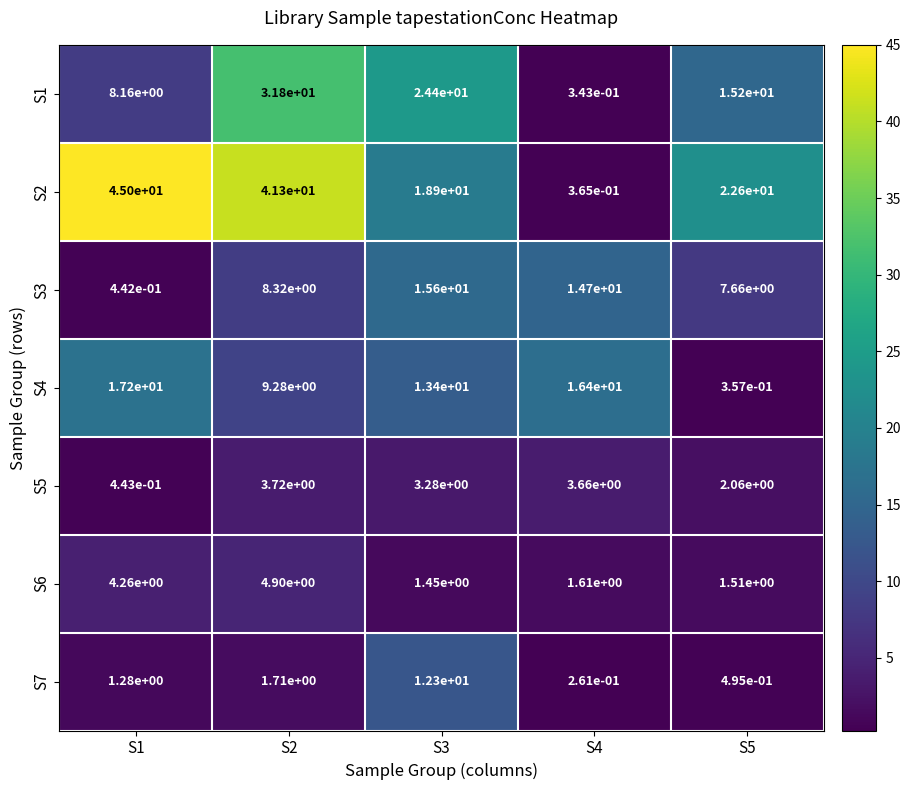

The S3 series shows 15.6 at S3. True or false?

True